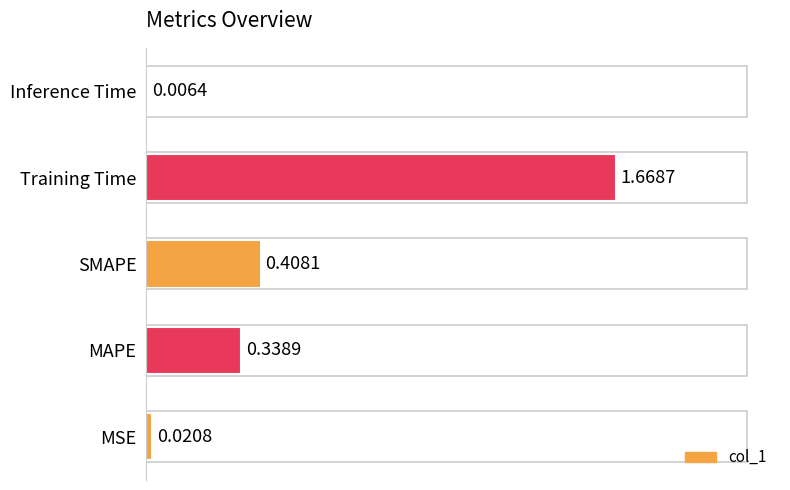

At which label is the value closest to 0?

Inference Time